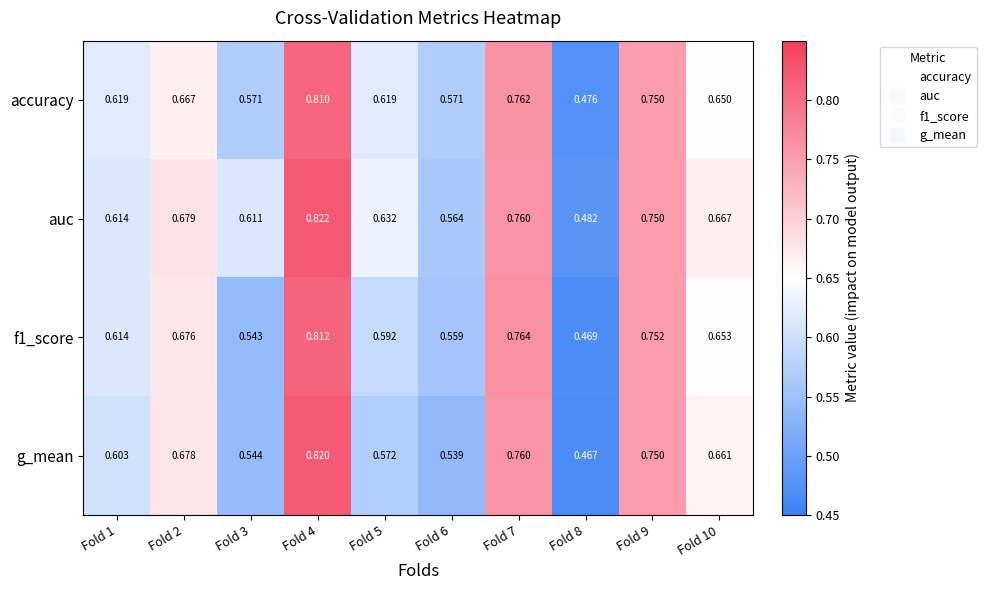

Which series has the largest range (max minus min)?

g_mean